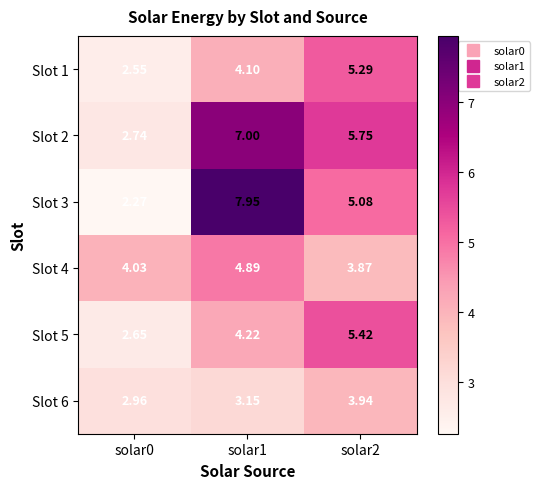

Is the value of Slot 5 at solar0 greater than the value of Slot 2 at solar0?

No